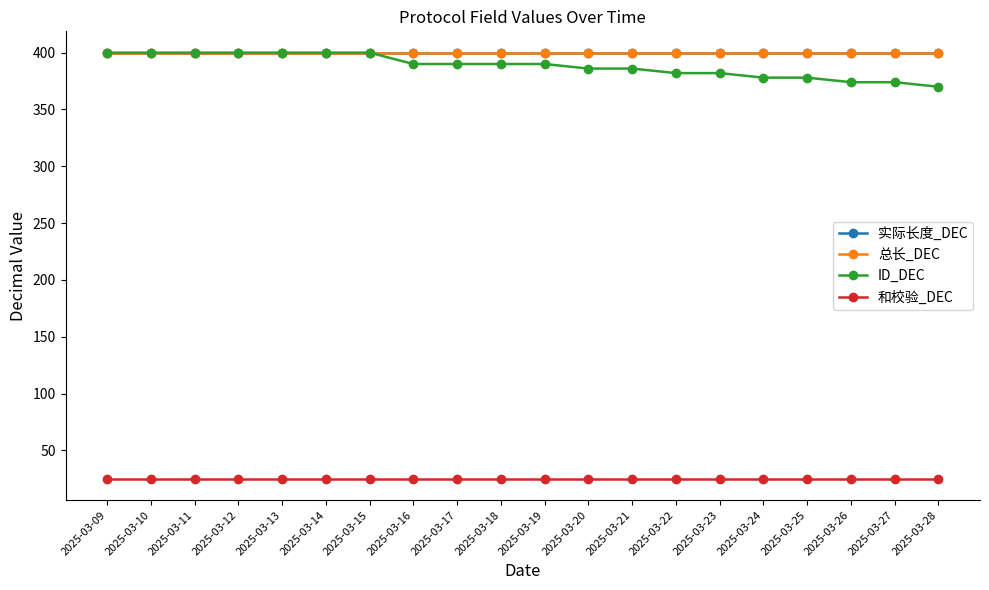

Which category has the lowest value in the 总长_DEC series?

2025-03-09